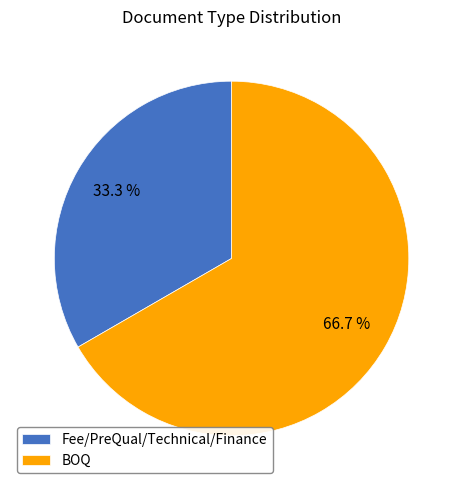

How many segments does this pie chart have?

2